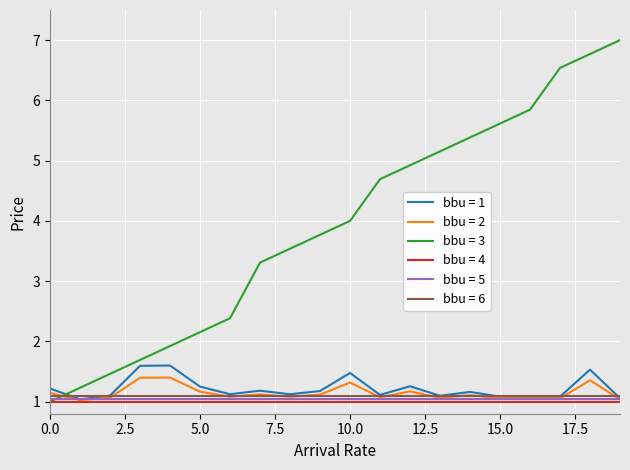

Does the chart display data point markers on the line(s)?

No